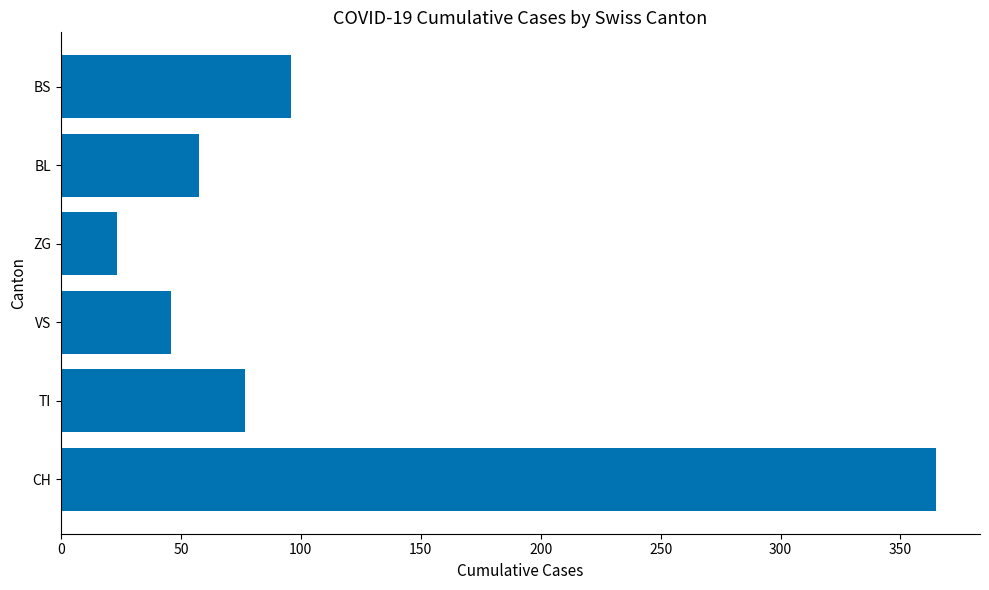

Is it true that the value at BS is 167.5?

False